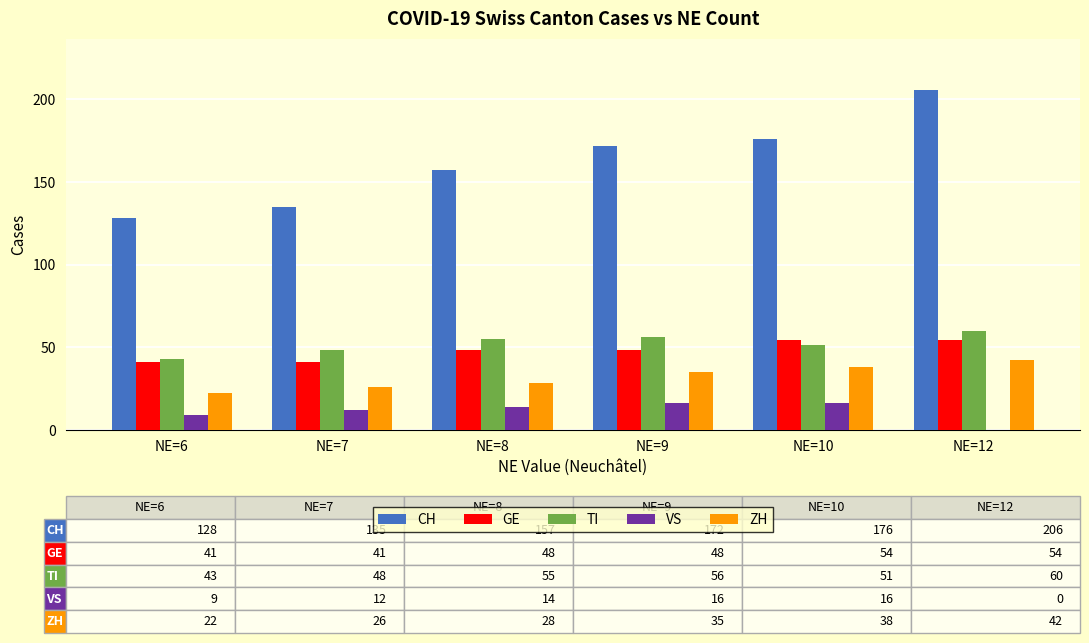

Between NE=6 and NE=7, which series saw the biggest shift?

CH